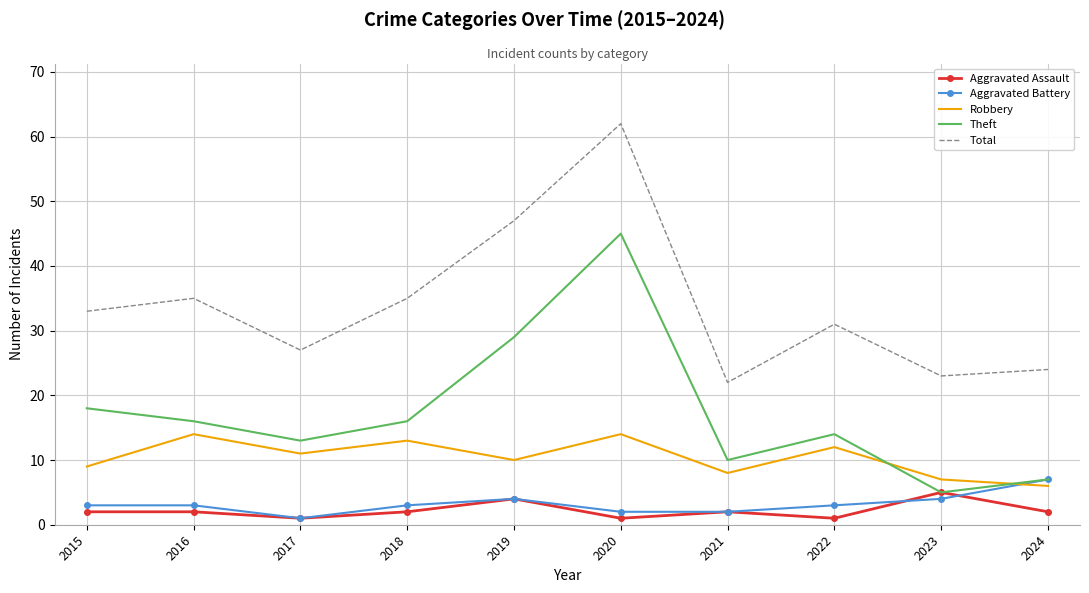

What is the average value of the Robbery series?

10